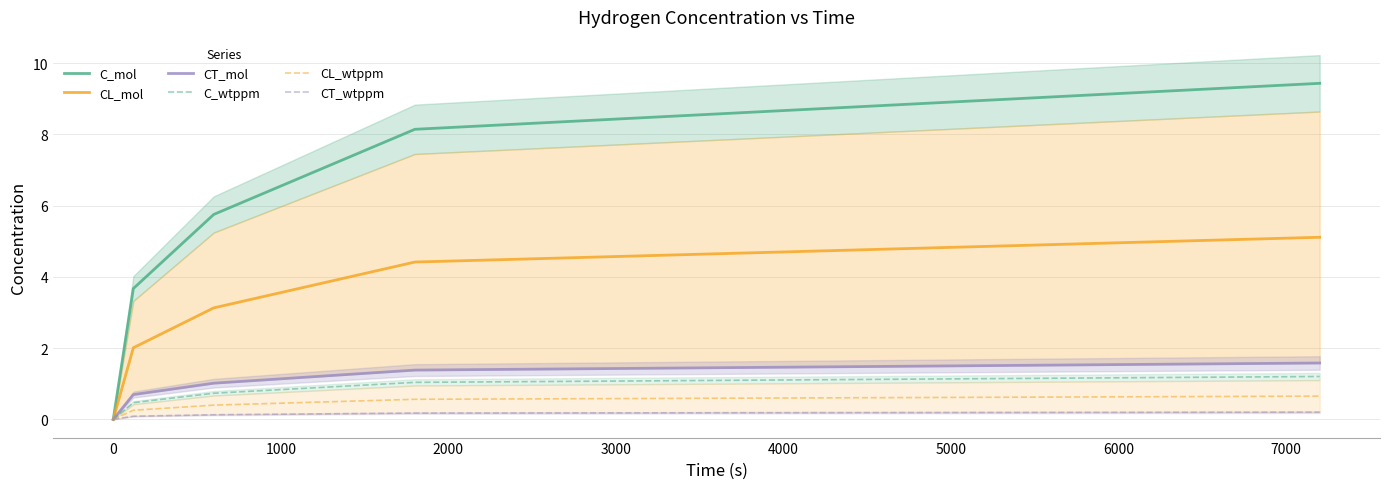

How many positive values does the CT_mol series have?

4